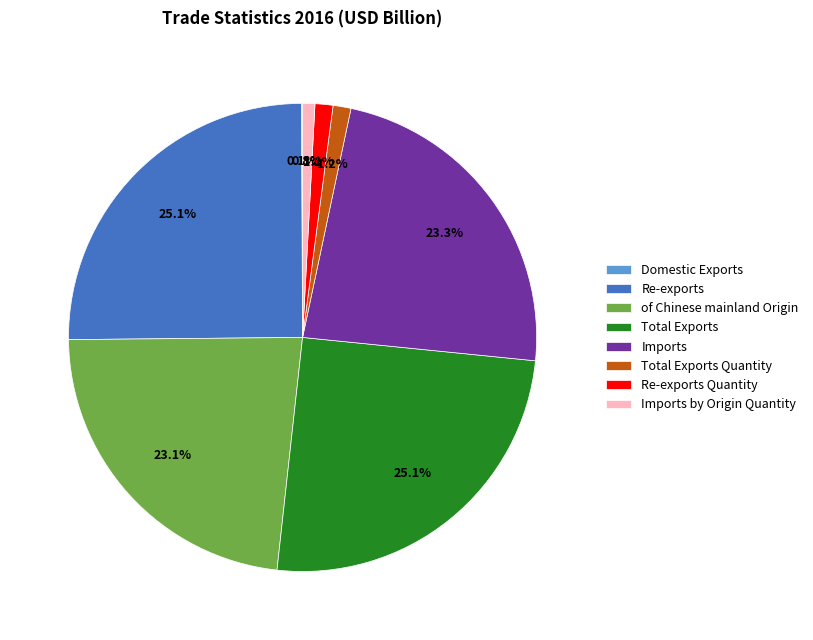

Does Re-exports Quantity account for over 50% of the chart?

No